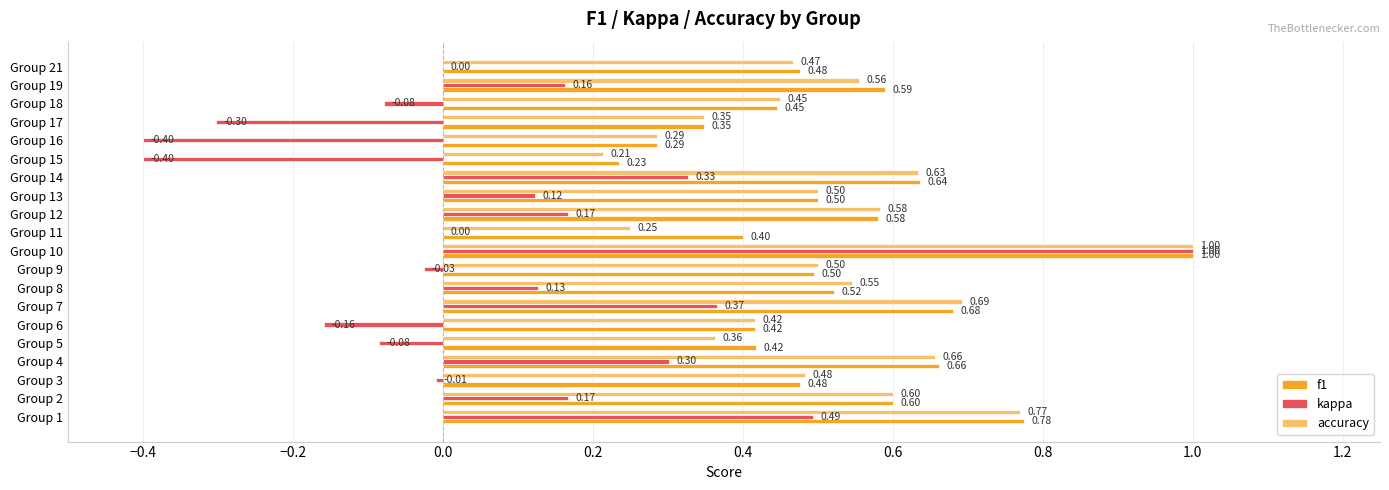

Between Group 4 and Group 17, which series saw the biggest shift?

kappa